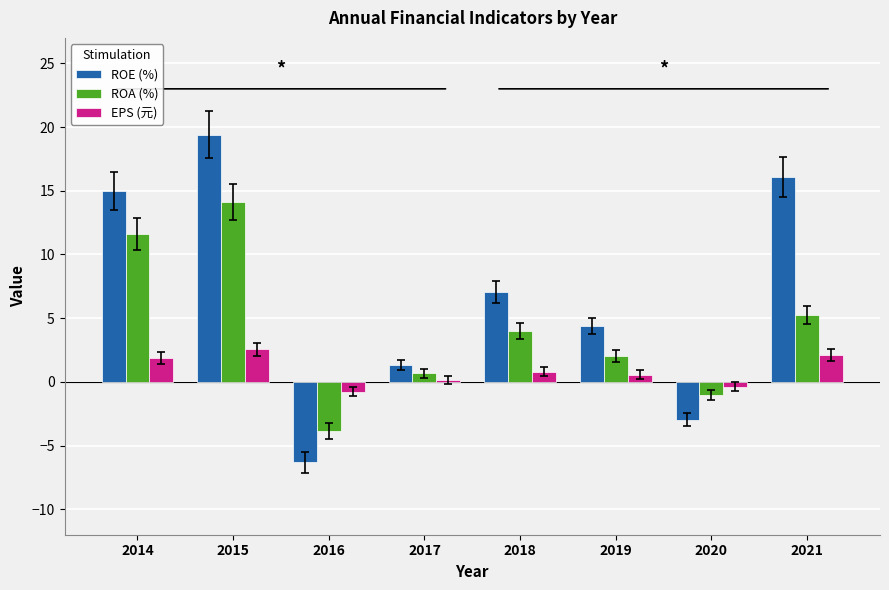

What is the difference between the maximum and minimum values in the ROE (%) series?

25.7